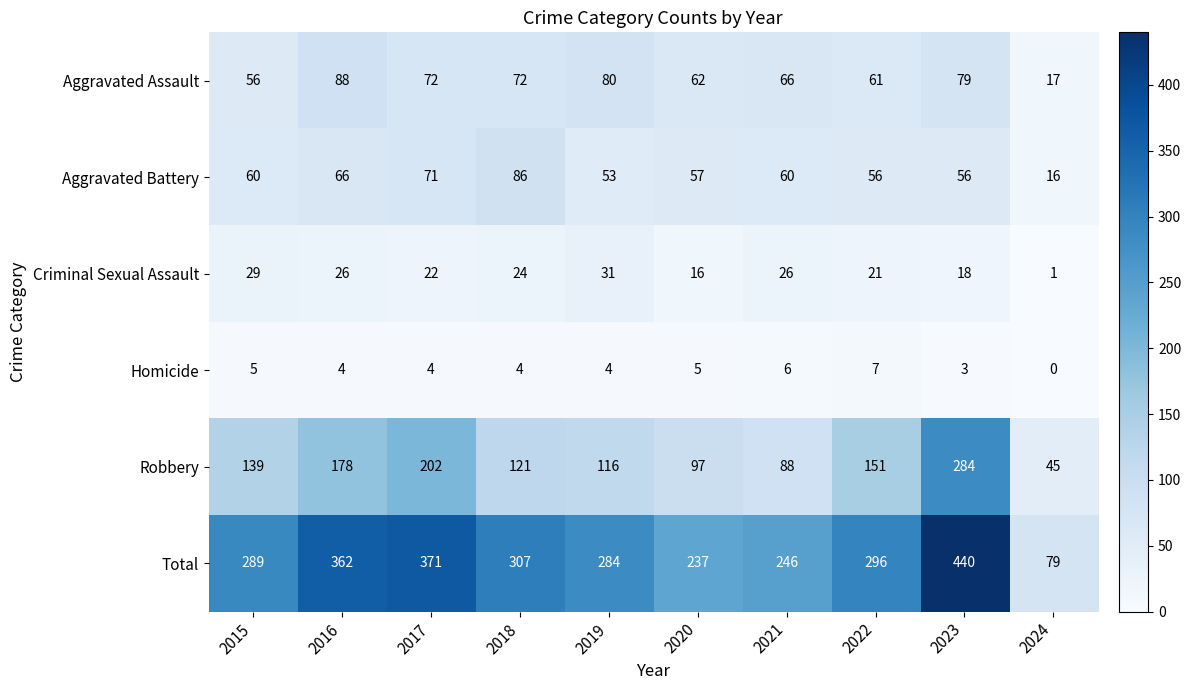

Count the number of data series in this chart.

6